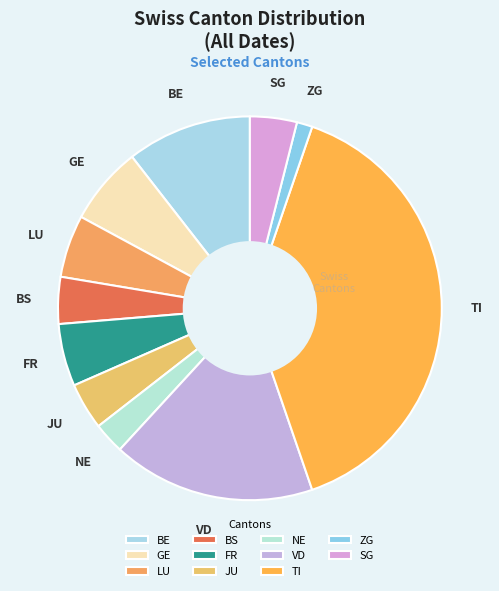

Is the sum of FR and LU greater than half?

No